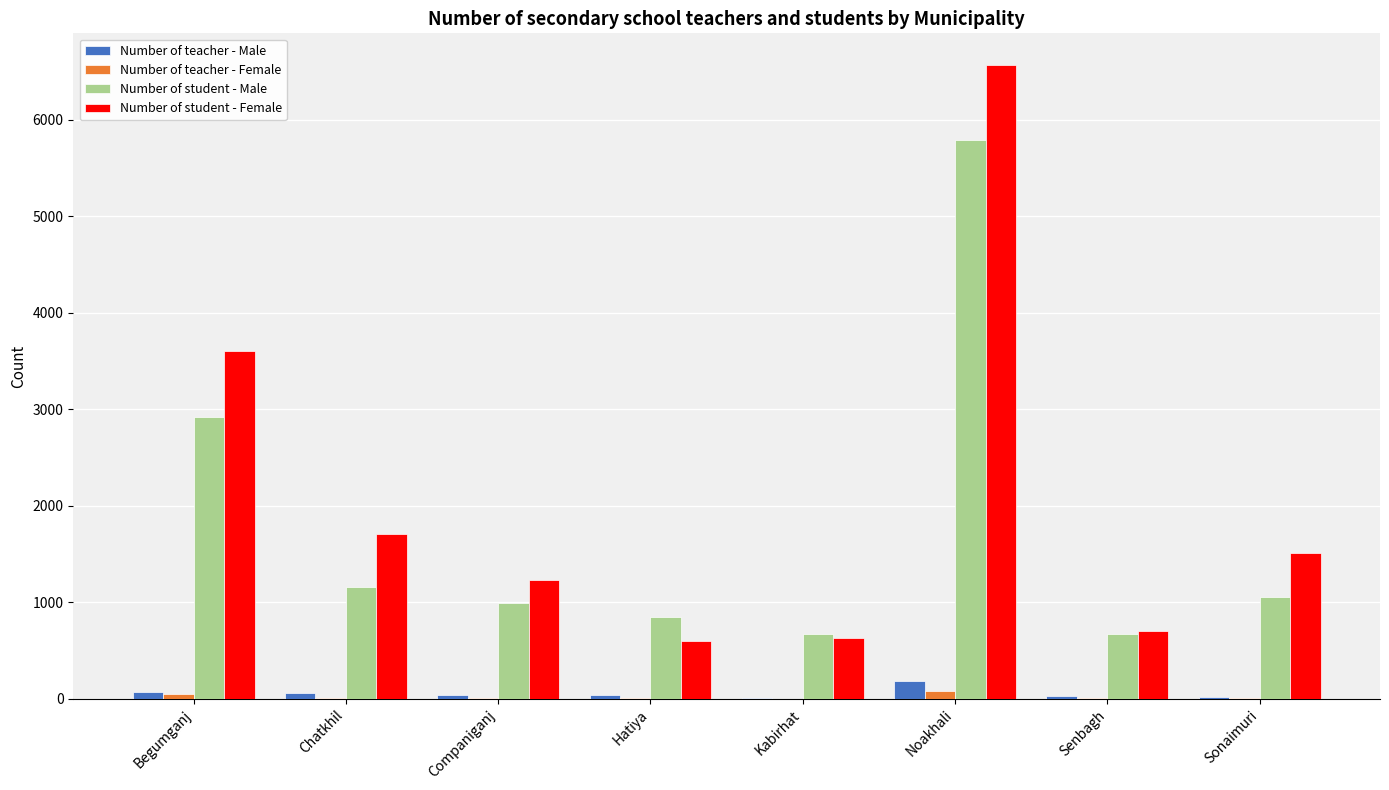

The value of Number of student - Female at Noakhali is 4240. True or false?

False